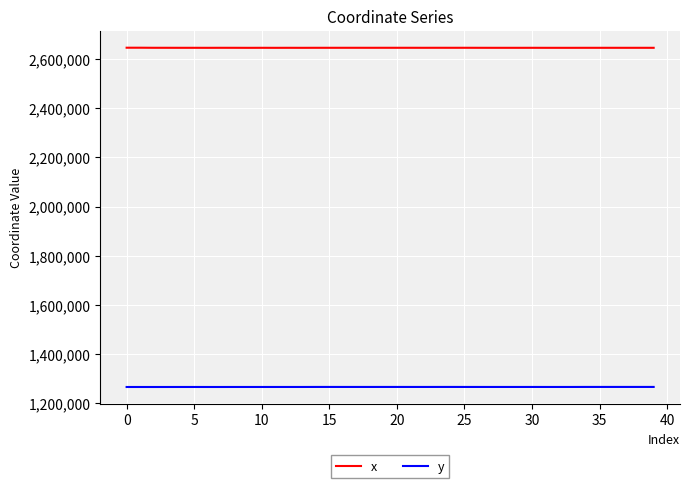

What is the greatest value displayed?

2646253.6